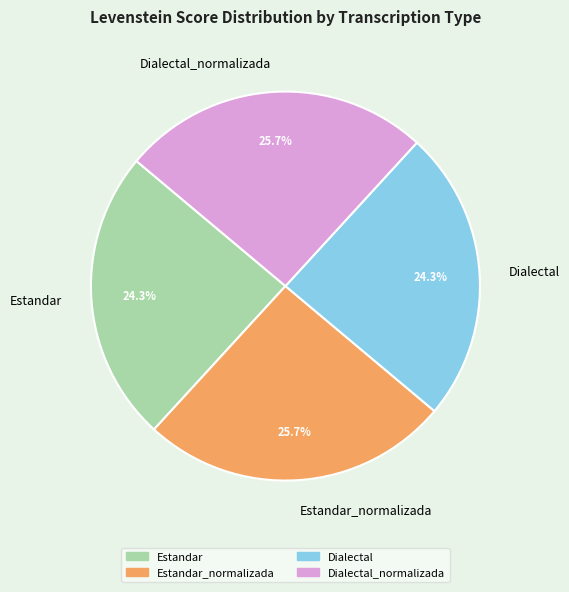

Between Dialectal and Estandar_normalizada, which is larger?

Estandar_normalizada